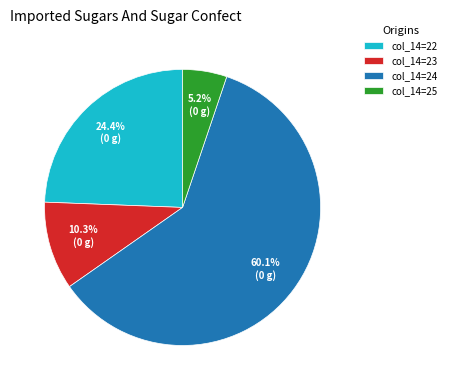

Is there a majority slice in this chart?

Yes